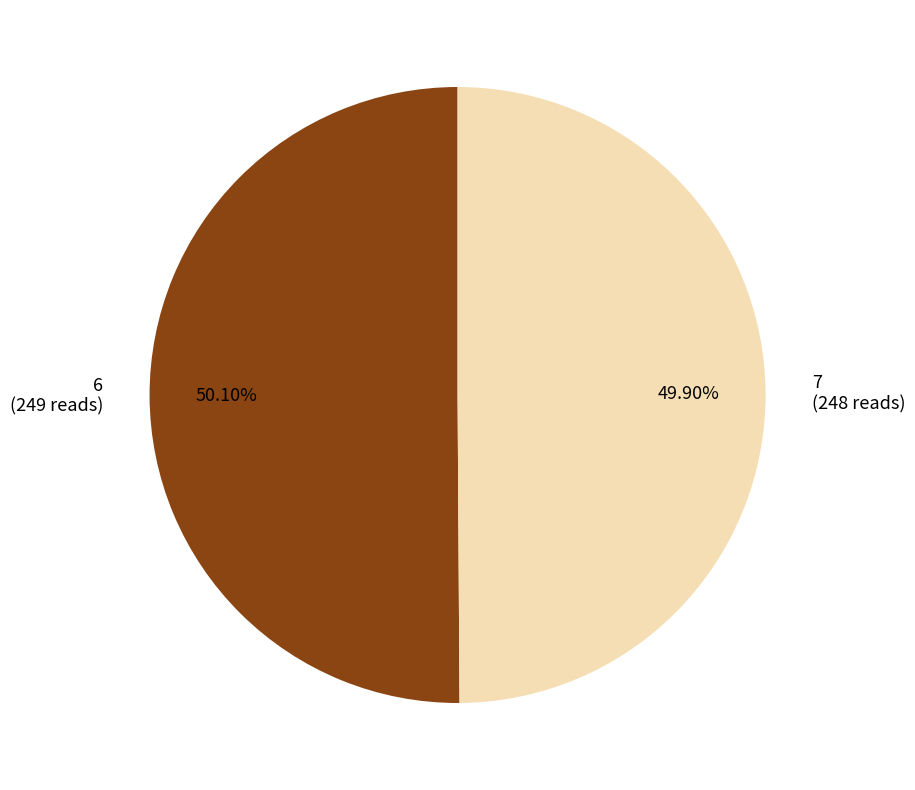

Count the number of slices in the pie.

2